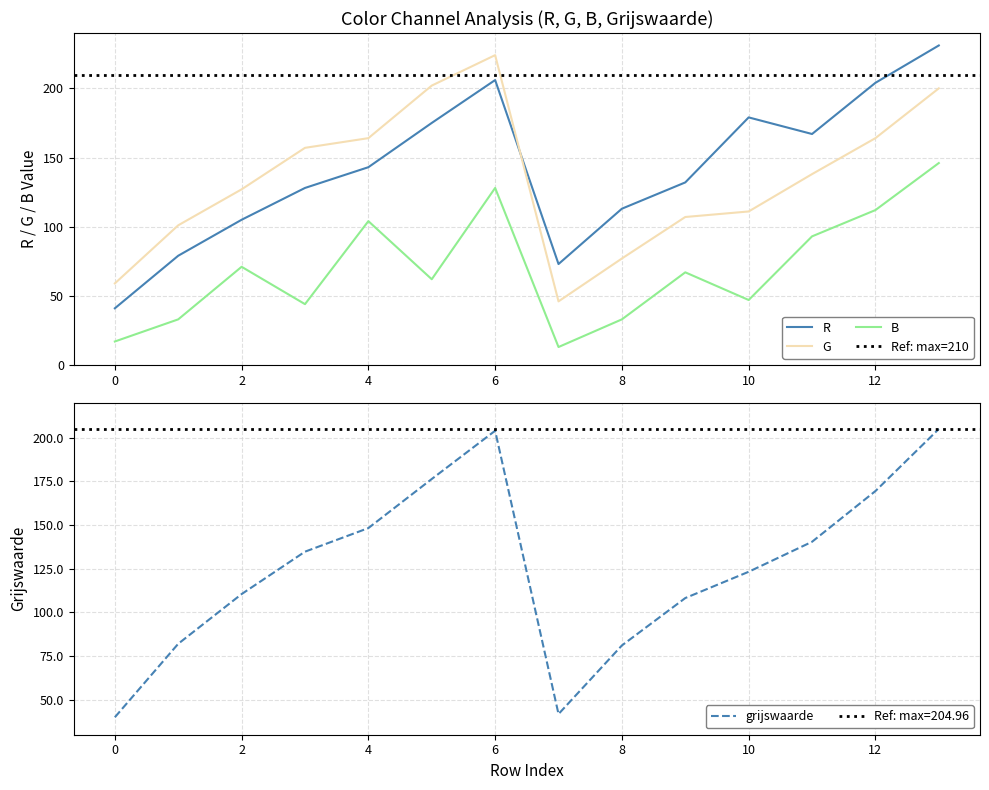

What are all the series names shown in the legend?

R, G, B, grijswaarde